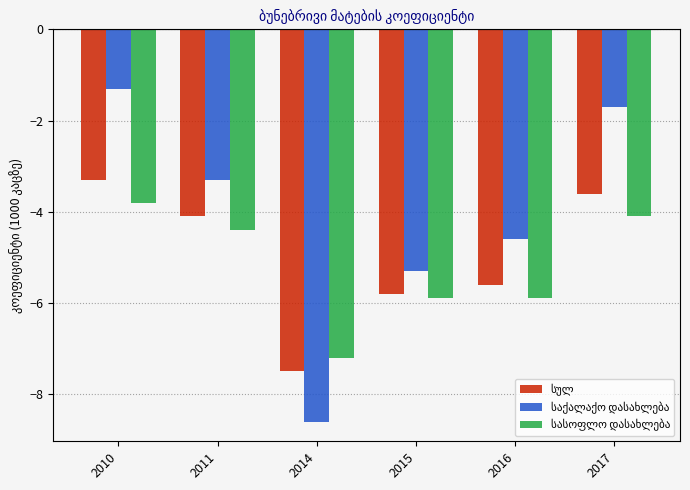

At how many categories does at least one series exceed -7?

5